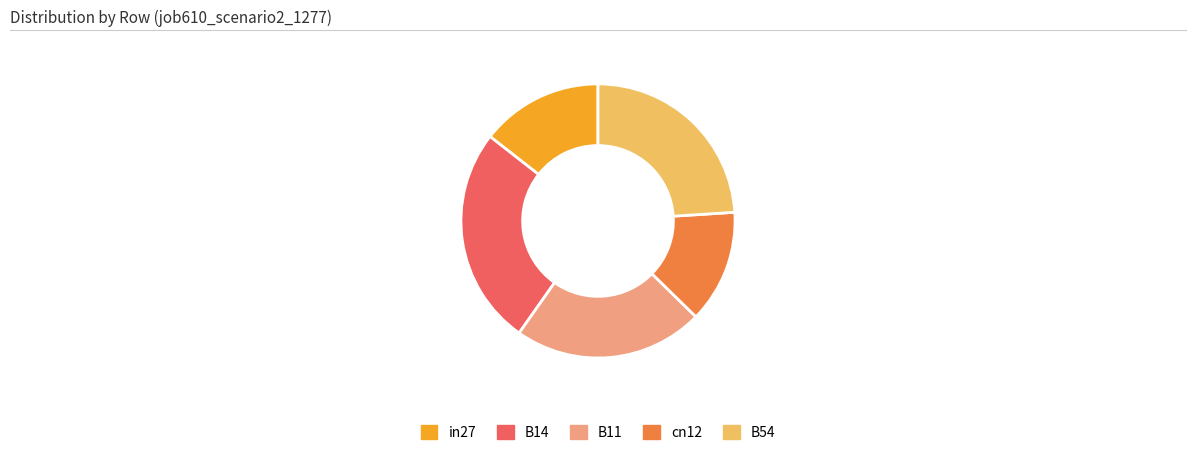

Which category has the biggest portion of the pie?

B14